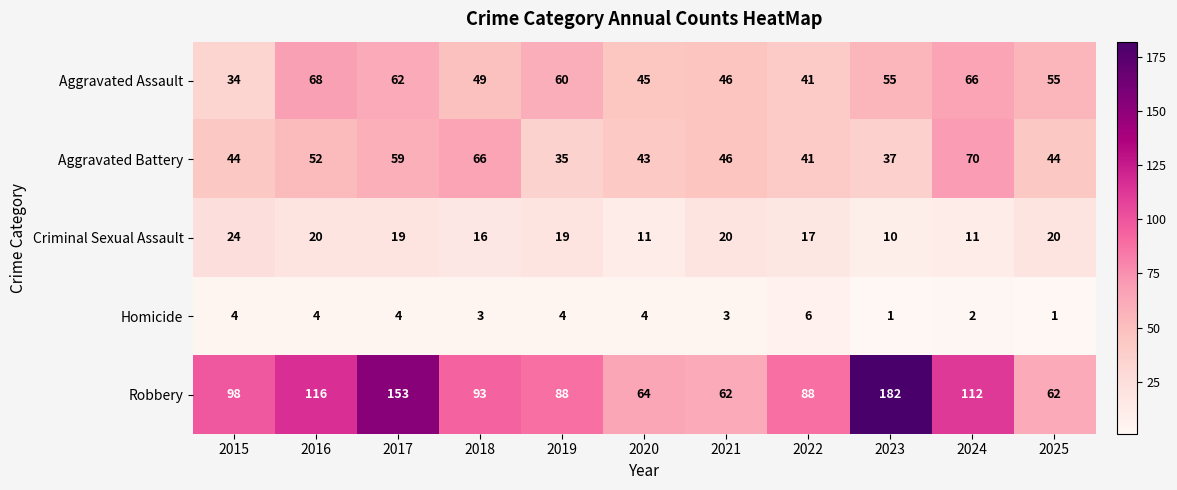

The Robbery series shows 62 at 2025. True or false?

True